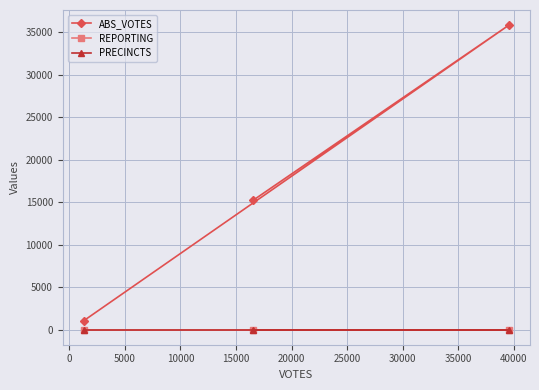

Does the chart have visible grid lines?

Yes